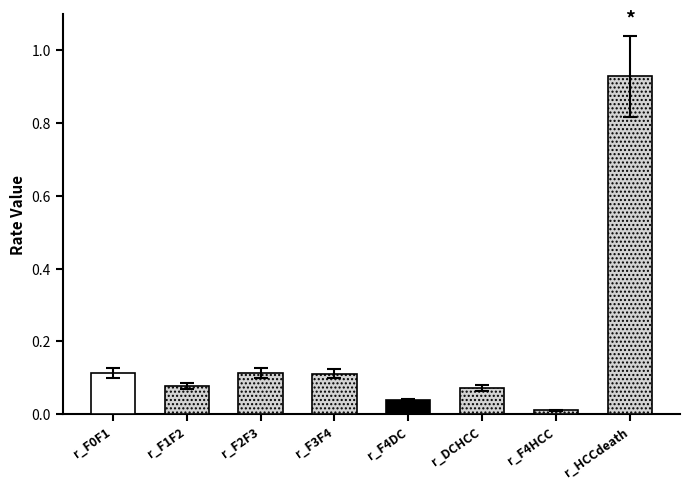

What is the value of the 6th bar from the left?

0.1